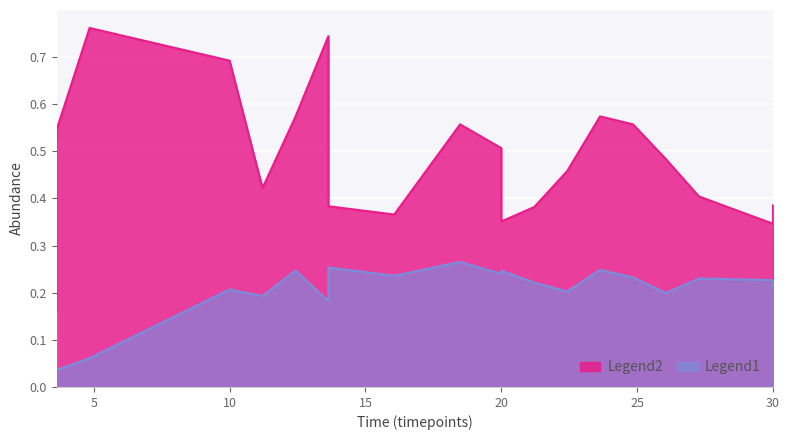

What is the spread (max minus min) of values at 0?

0.3